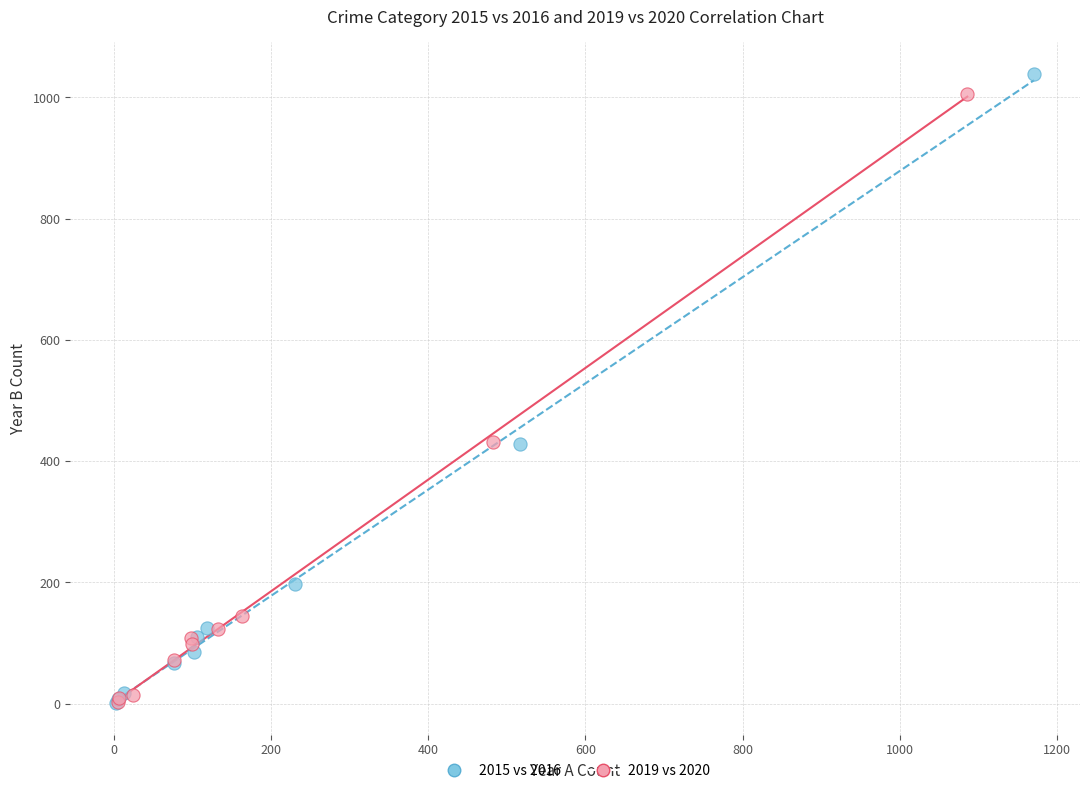

Which series has the largest Y range (max minus min)?

2015 vs 2016